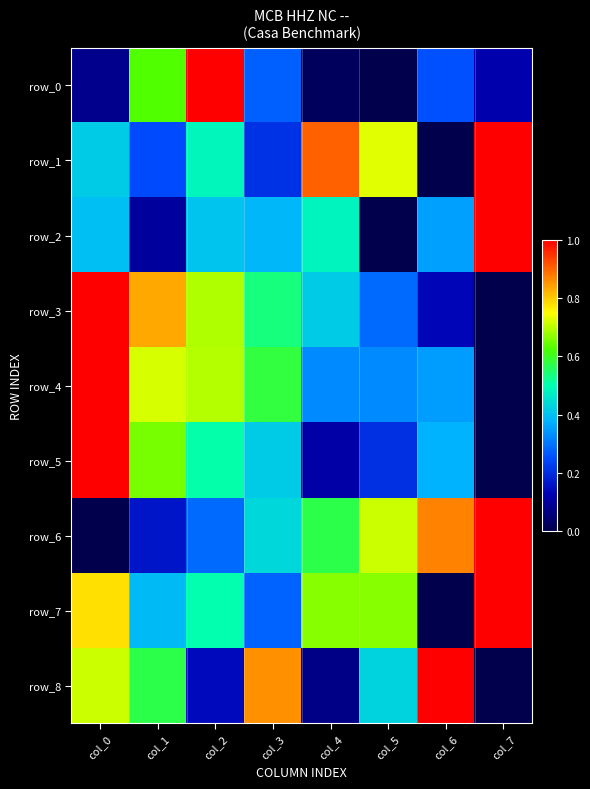

What is the difference between the highest and lowest values at col_1?

0.7